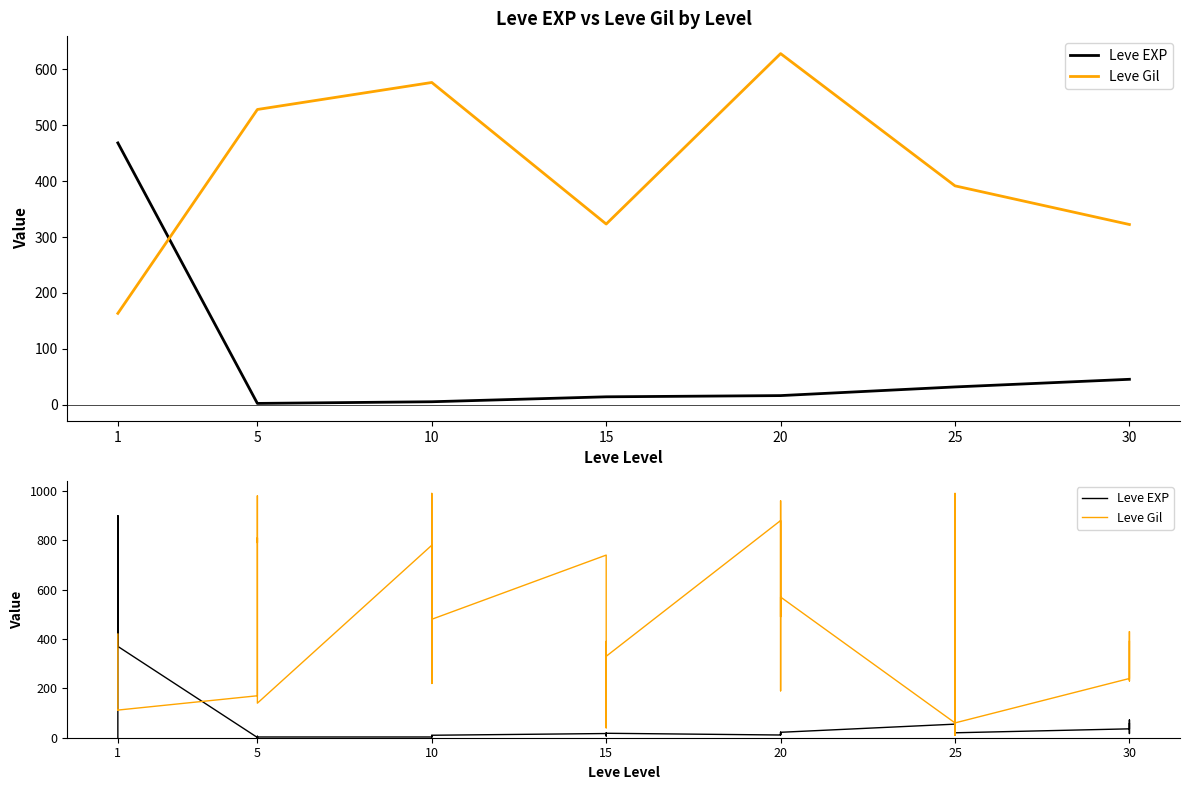

Which has a higher value, 1 or 5?

1